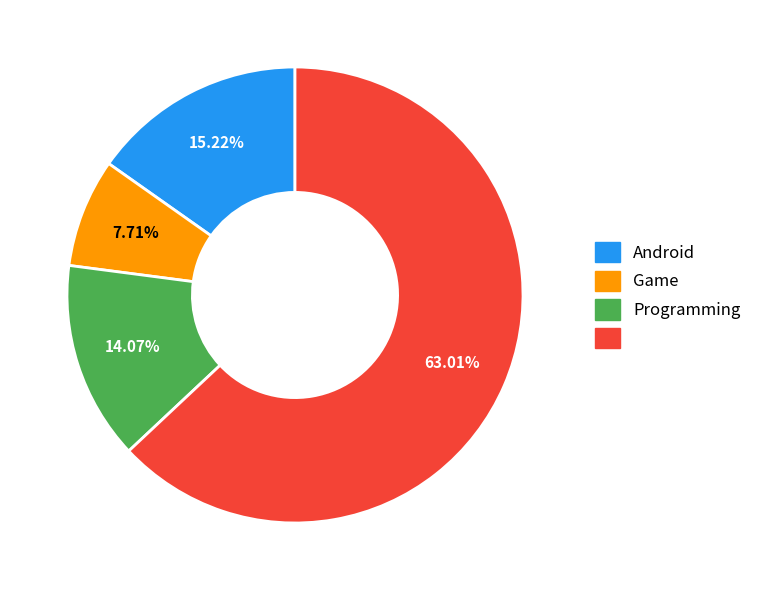

Does any single category account for the majority?

Yes